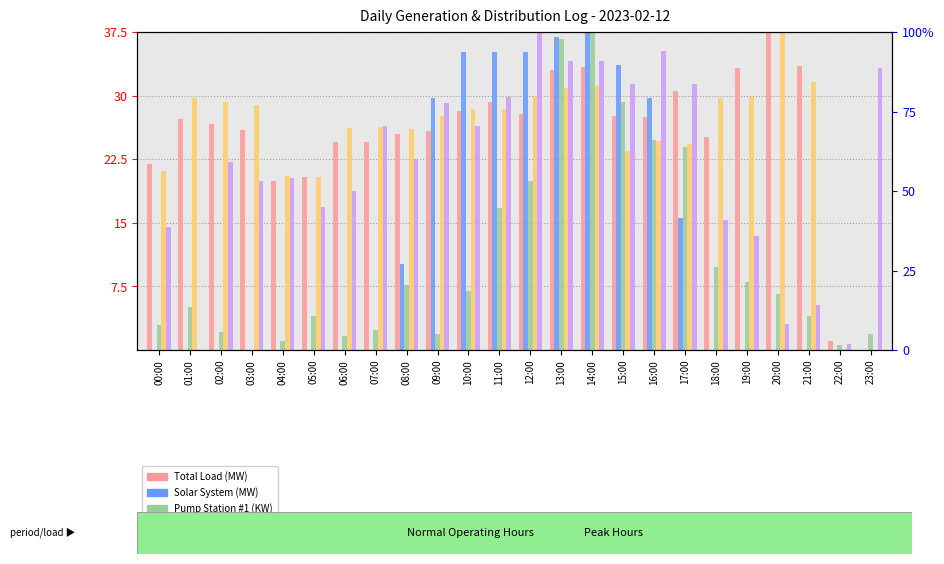

What are all the series names shown in the legend?

Total Load (MW), Solar System (MW), Pump Station #1 (KW), Line #2 (KW), Pump Station #2 (KW)